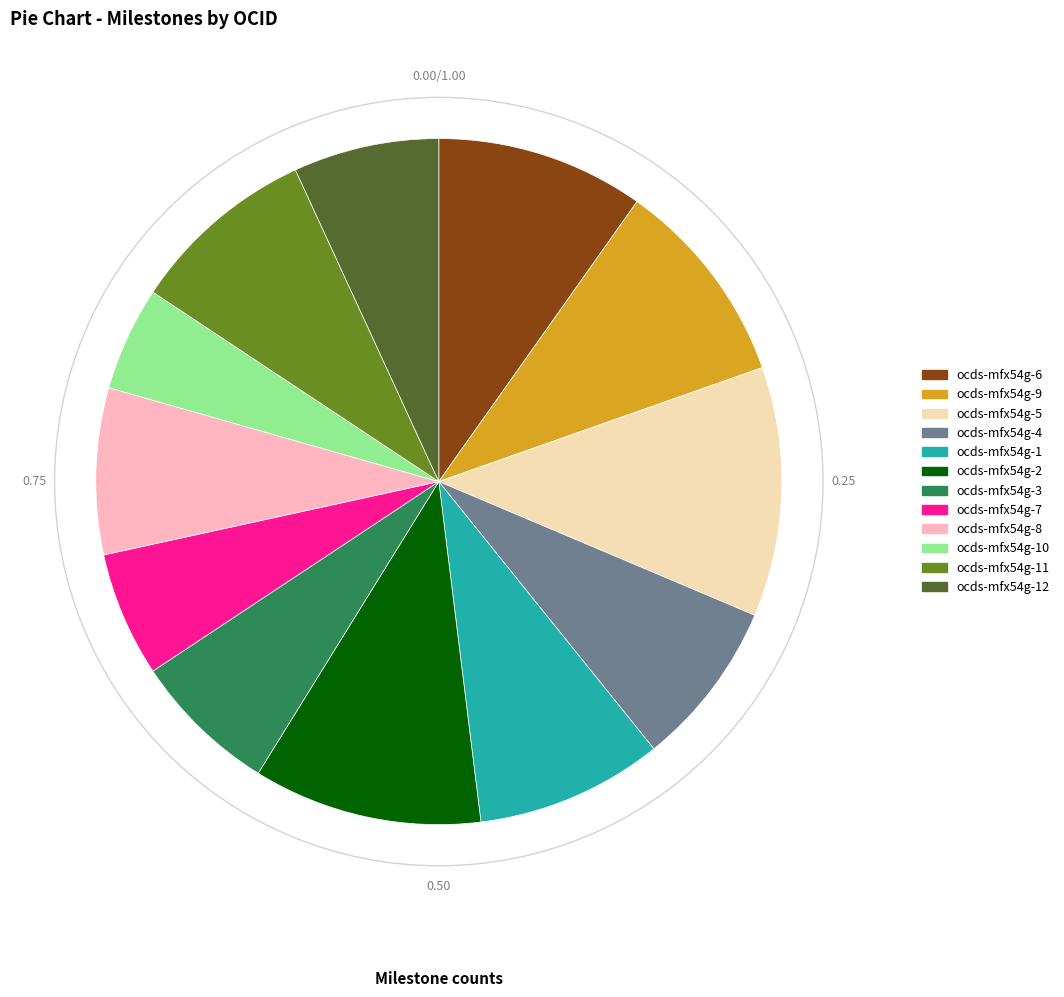

Is there any slice that represents more than half of the pie?

No